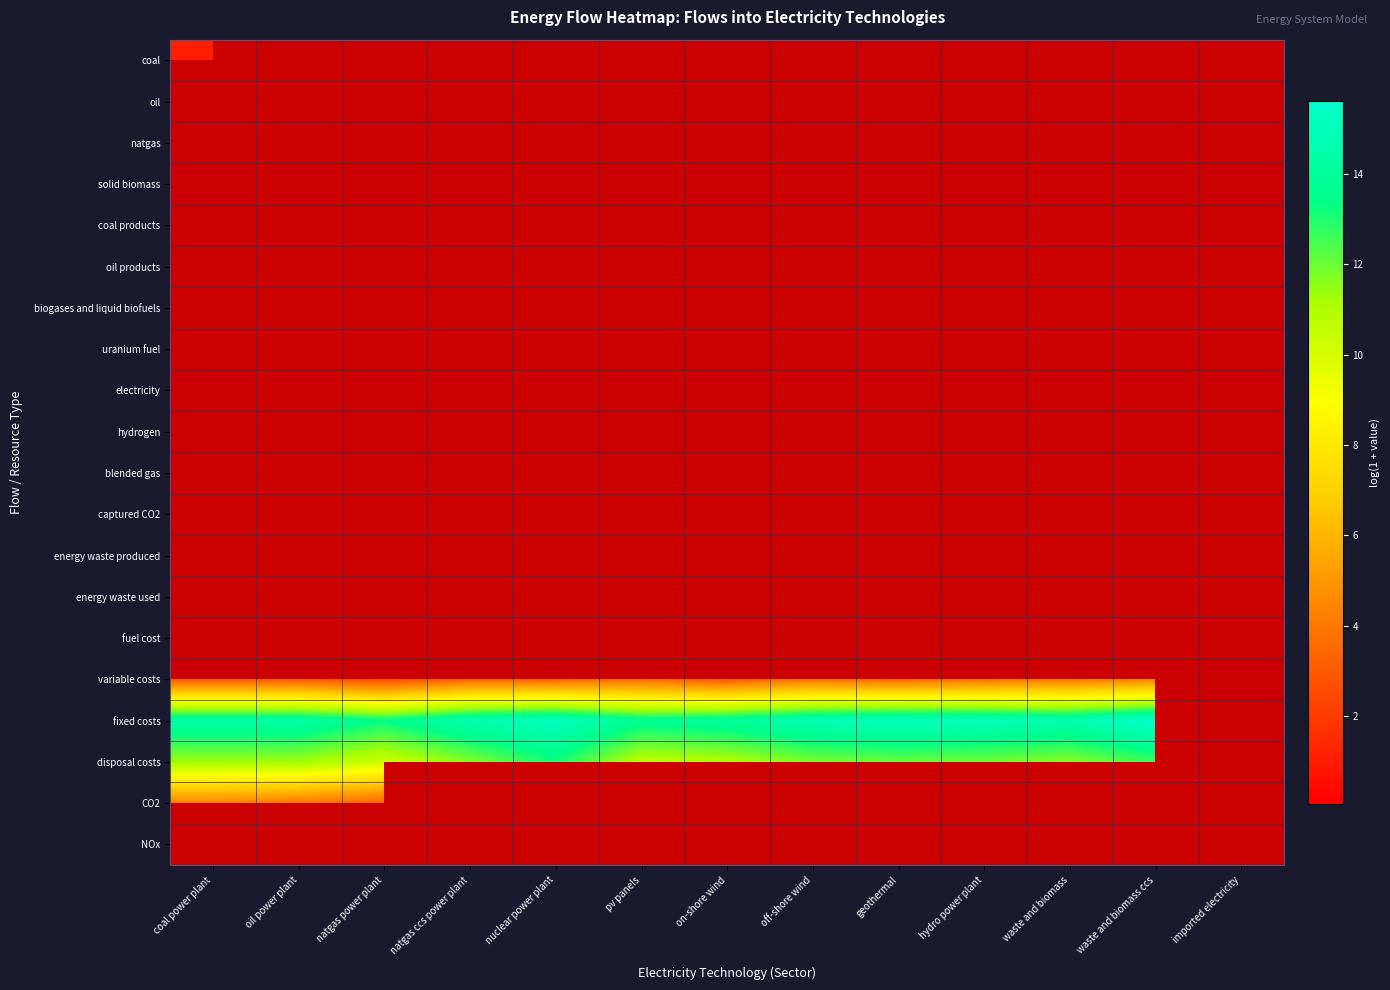

Rank the series at oil power plant from highest to lowest value.

fixed costs, disposal costs, CO2, NOx, coal, oil, natgas, solid biomass, coal products, oil products, biogases and liquid biofuels, uranium fuel, electricity, hydrogen, blended gas, captured CO2, energy waste produced, energy waste used, fuel cost, variable costs